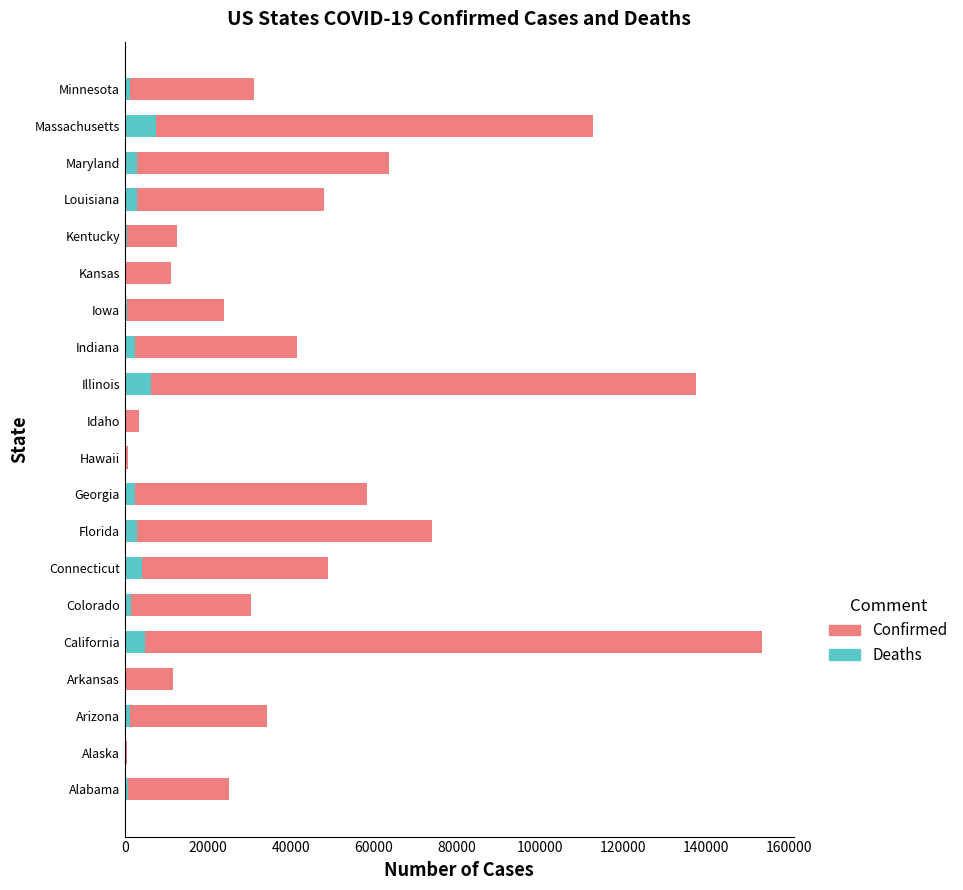

What is the highest value of the Deaths series?

7538